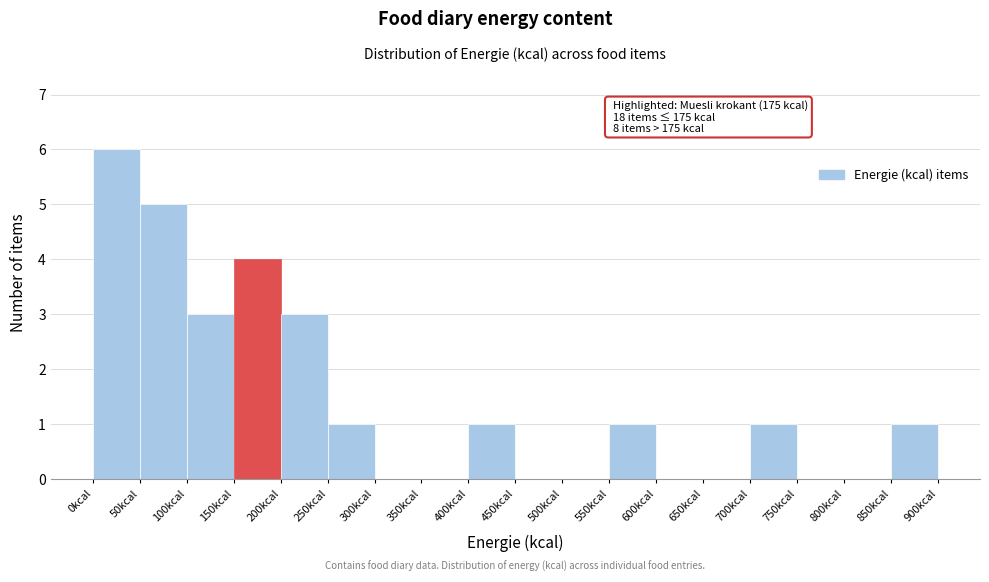

Which range on the x-axis has the tallest bar?

0 to 50